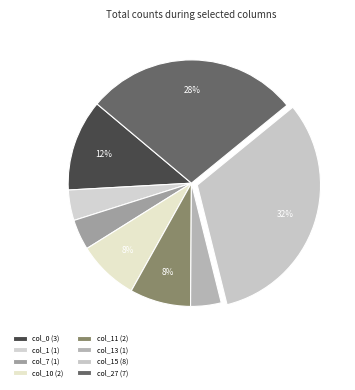

How many slices are in this pie chart?

8